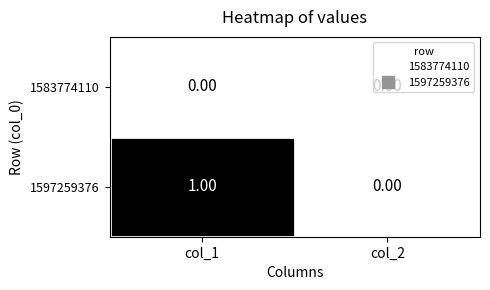

List the series in order of their overall mean, lowest first.

1583774110, 1597259376